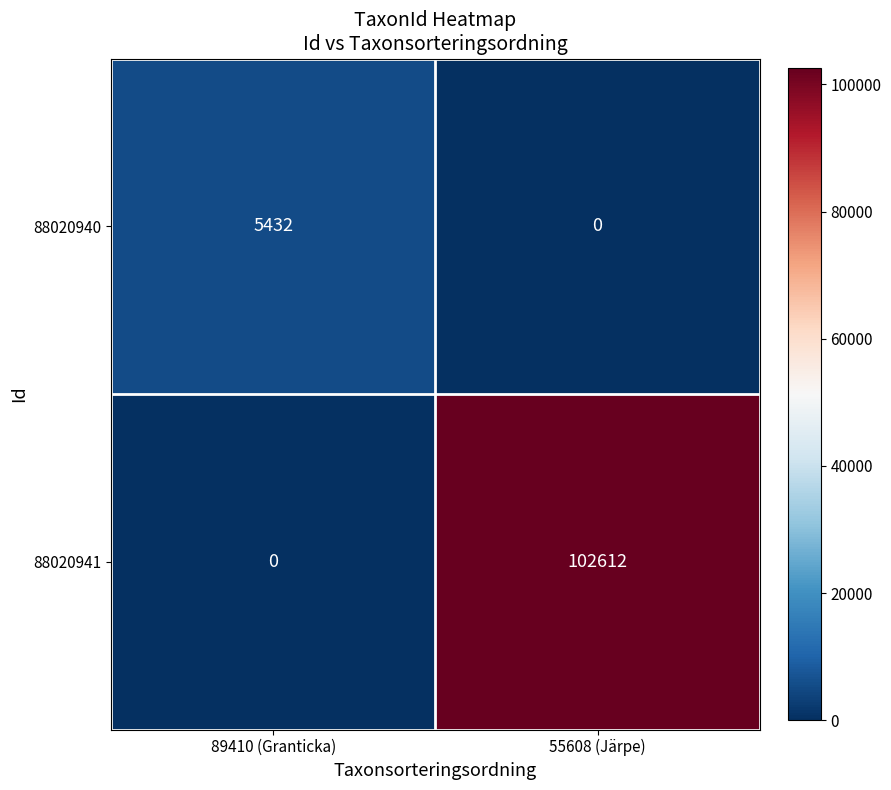

Which series has the largest range (max minus min)?

88020941